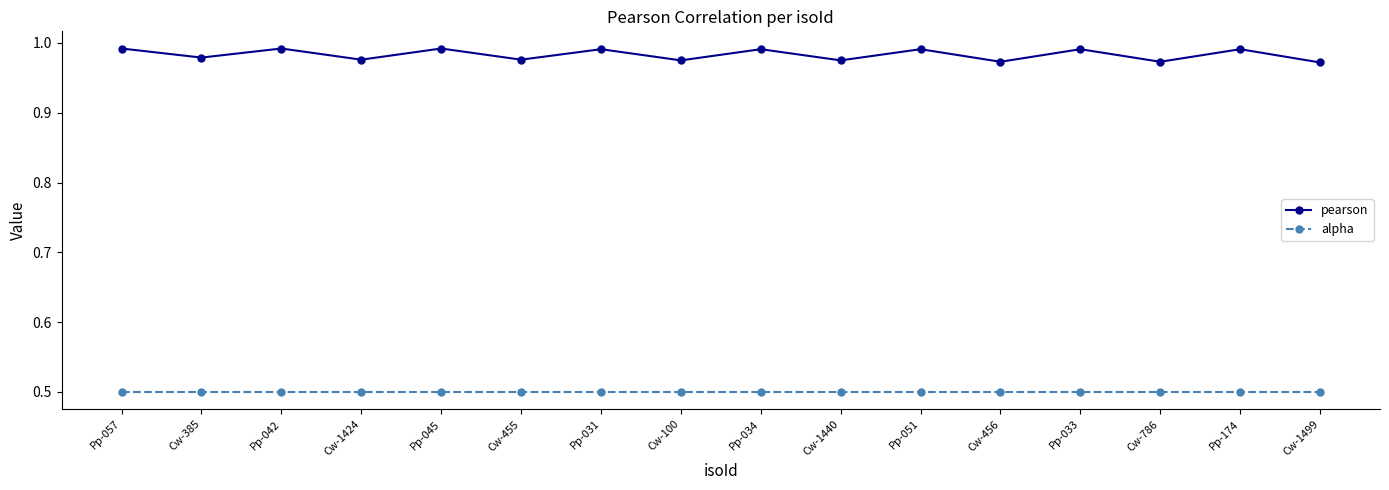

What is the label of the 8th point from the right?

Pp-034